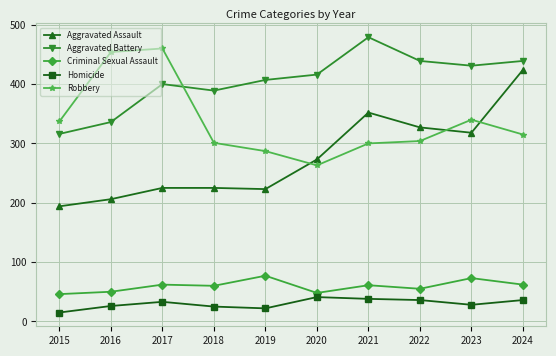

What is the smallest value displayed?

15